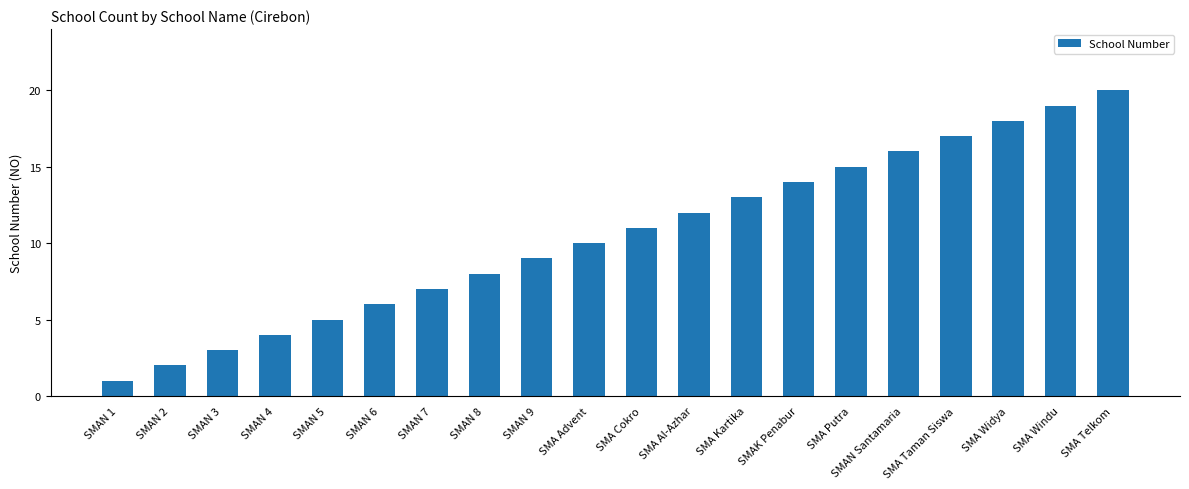

How many categories are shown in the chart?

20